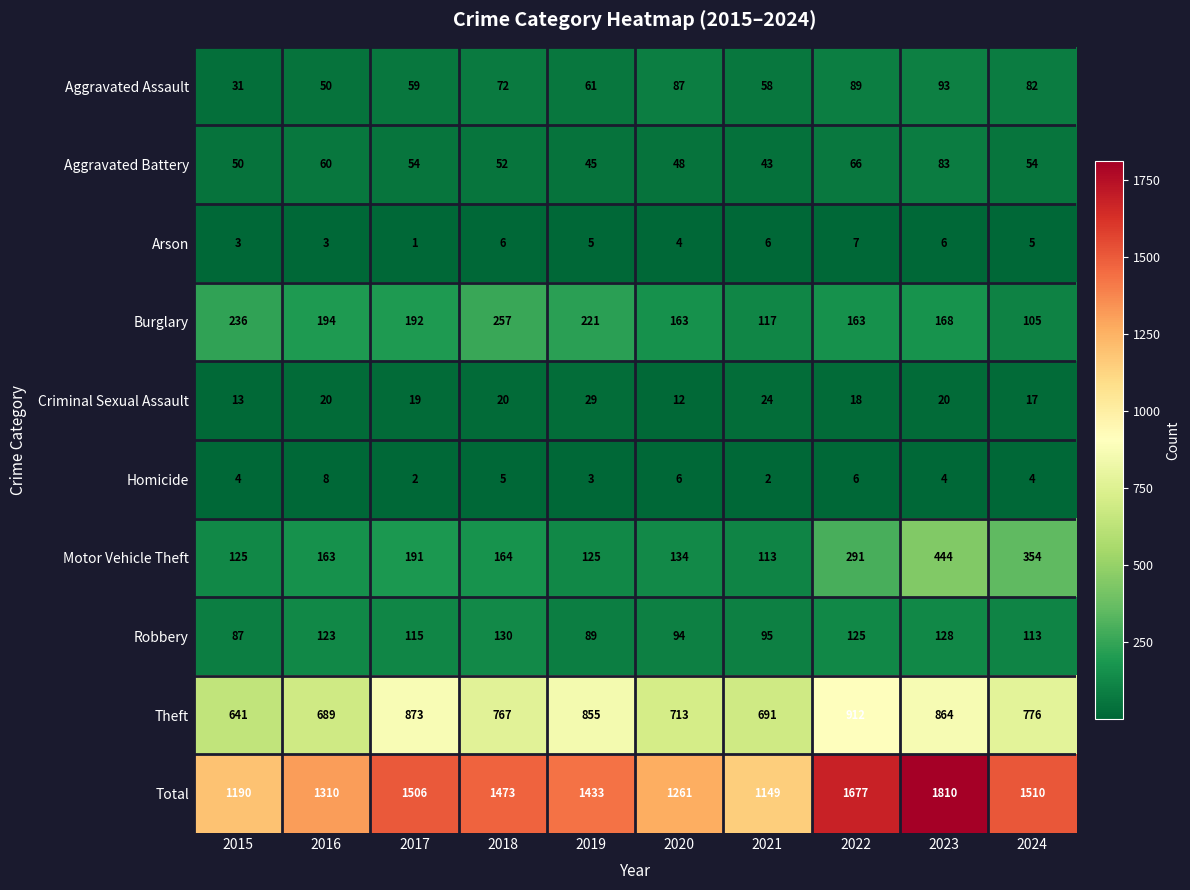

At 2019, list the series in order from largest to smallest.

Total, Theft, Burglary, Motor Vehicle Theft, Robbery, Aggravated Assault, Aggravated Battery, Criminal Sexual Assault, Arson, Homicide